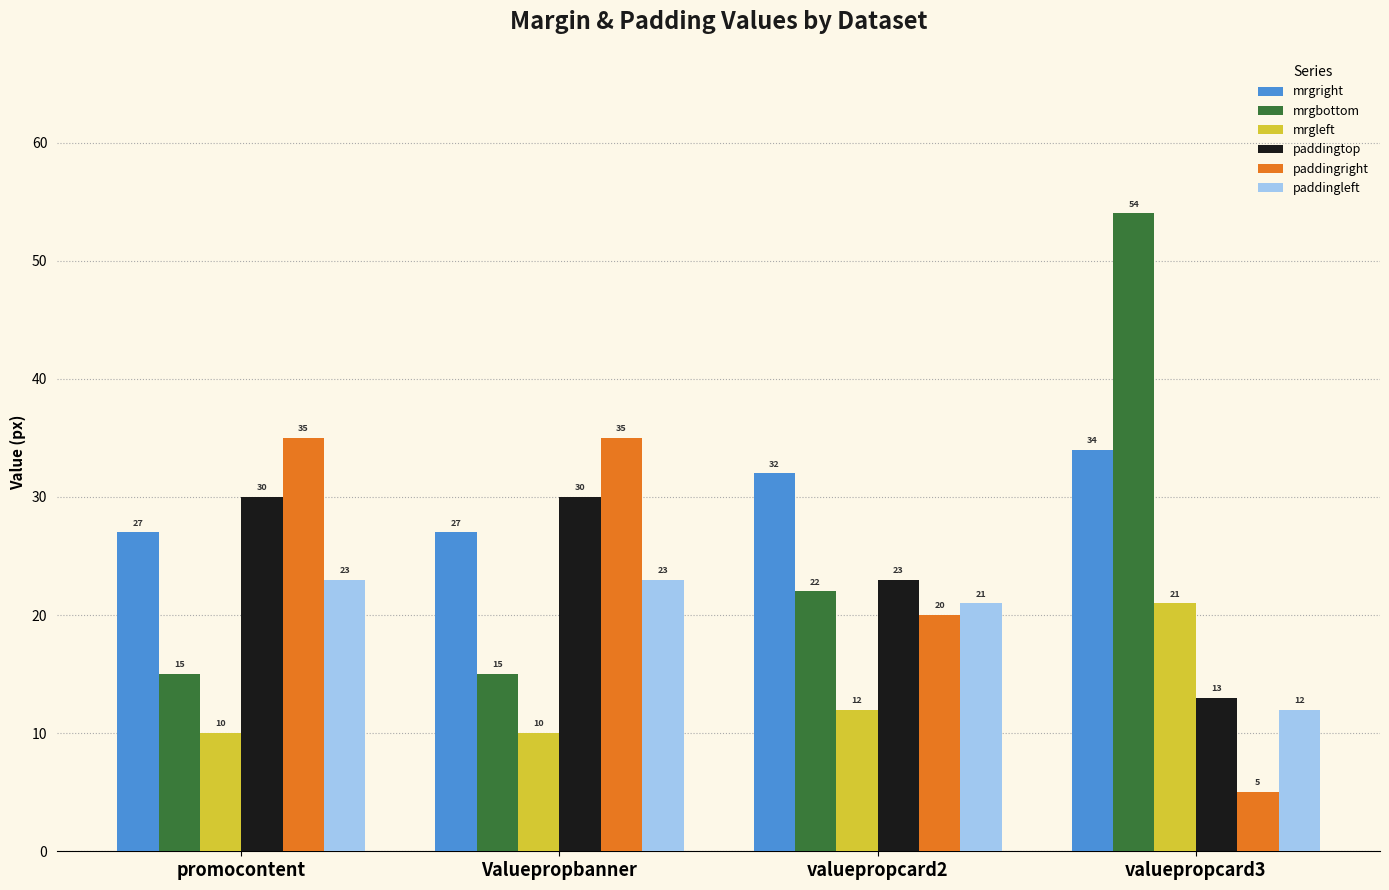

At Valuepropbanner, list the series in order from smallest to largest.

mrgleft, mrgbottom, paddingleft, mrgright, paddingtop, paddingright